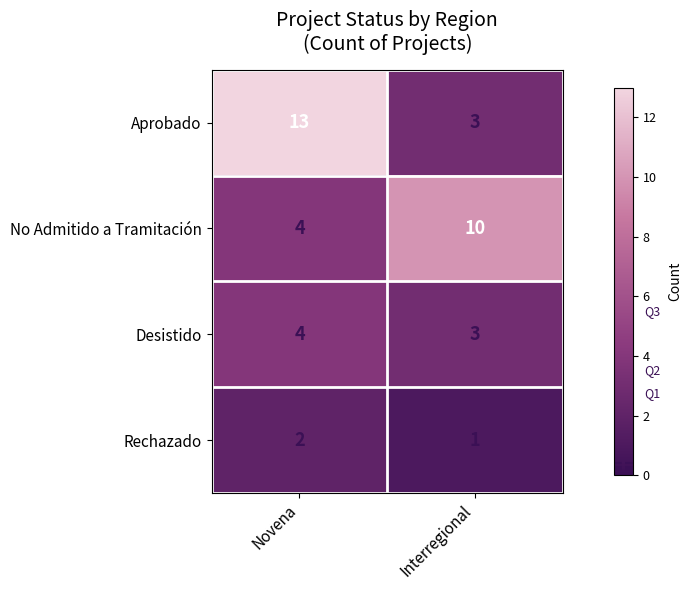

What is the difference between the highest and lowest values at Interregional?

9